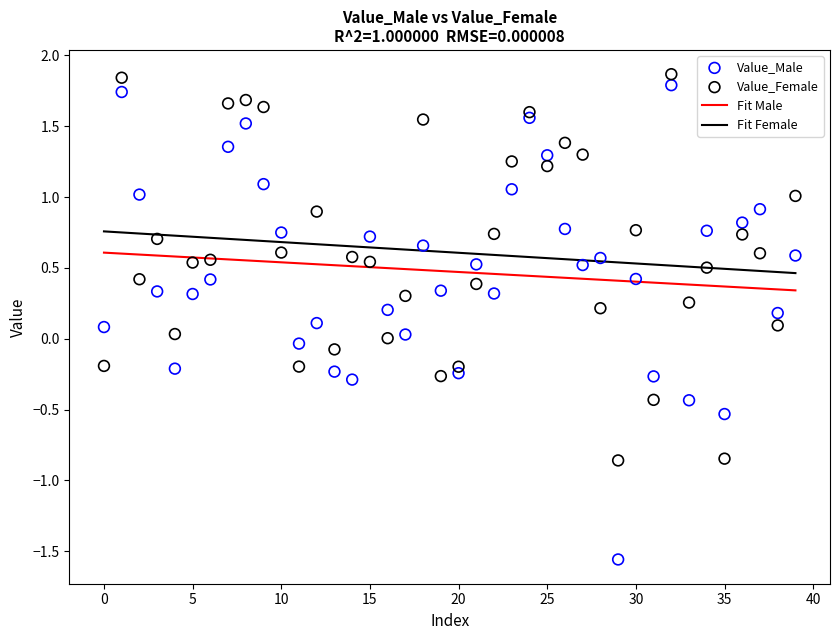

Which series has the largest Y range (max minus min)?

Value_Male